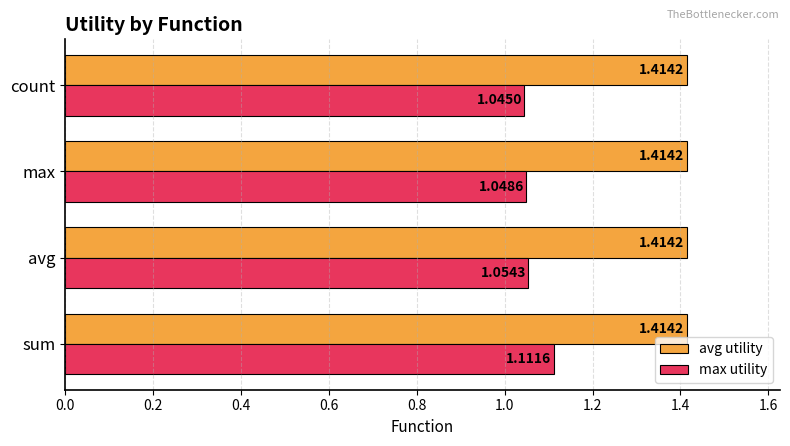

At which label does max utility reach its minimum?

count